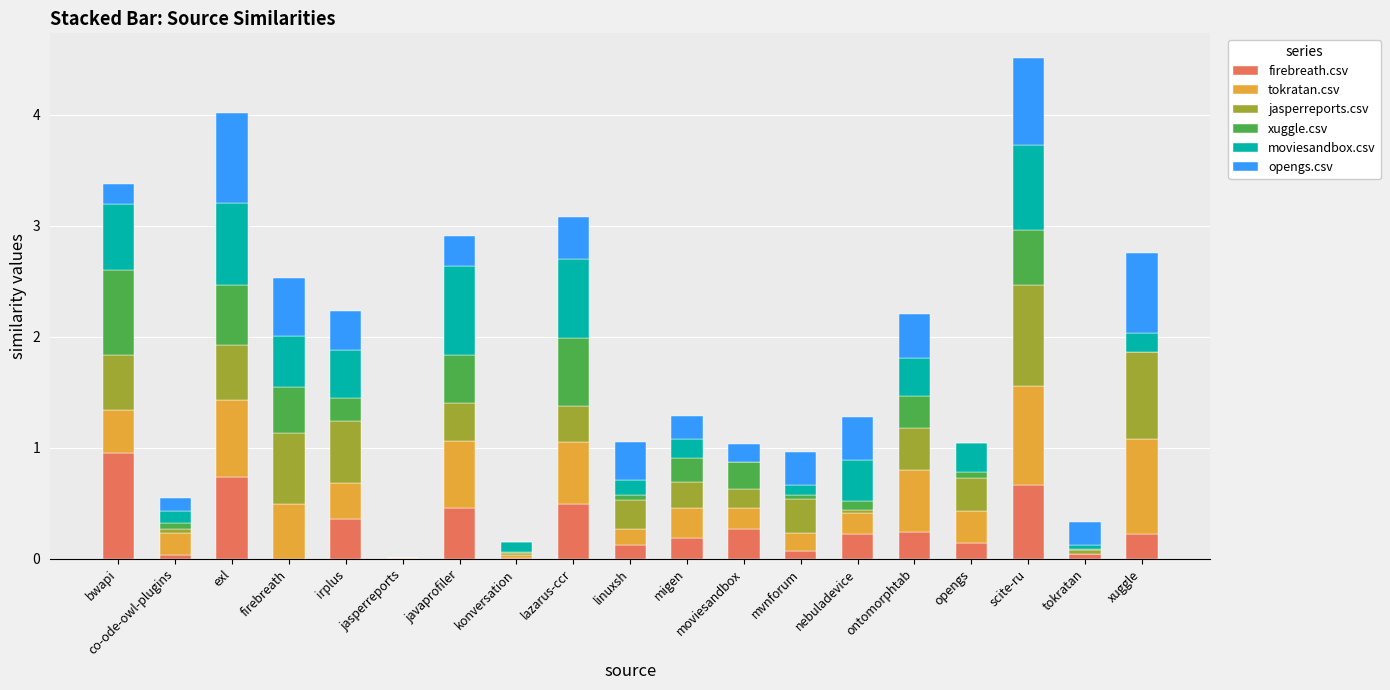

Which category has the highest value in the firebreath.csv series?

bwapi